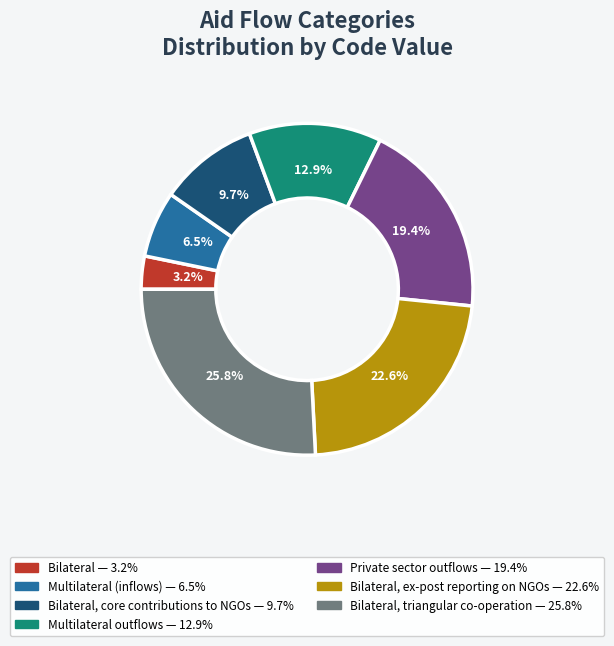

How many segments does this pie chart have?

7